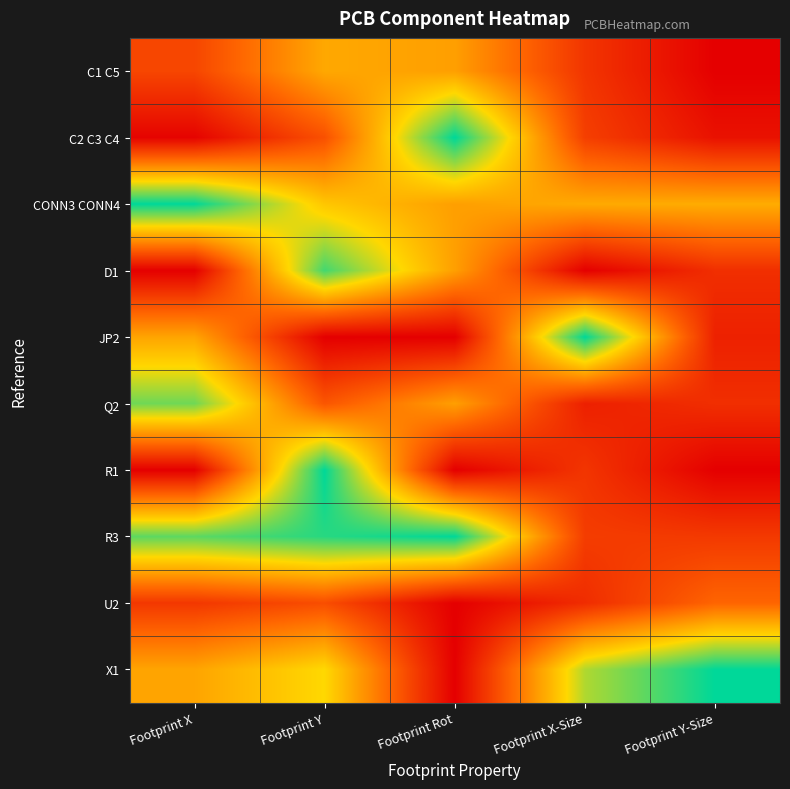

Which has a higher value, Footprint X or Footprint X-Size?

Footprint X